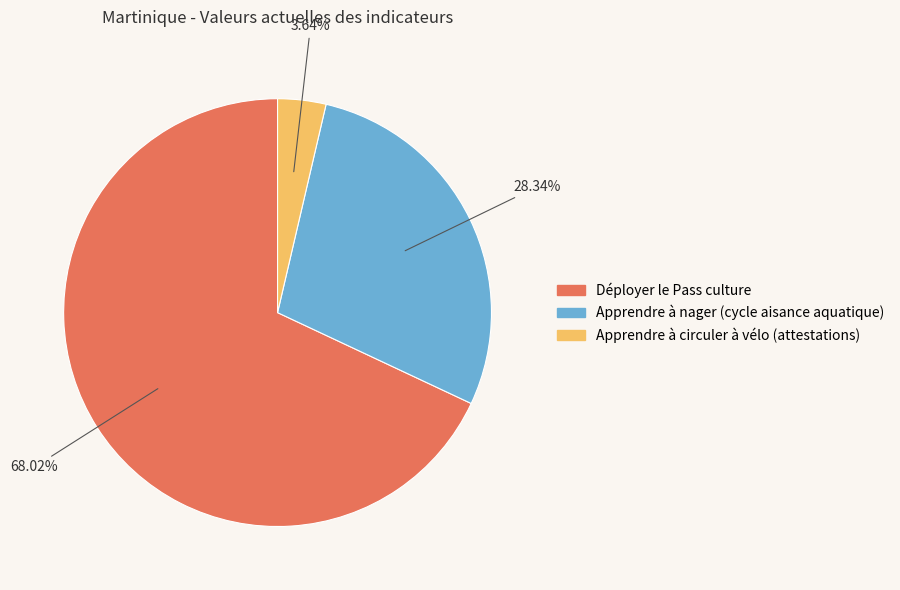

Is it true that Apprendre à circuler à vélo (attestations) is 4% of the pie?

True